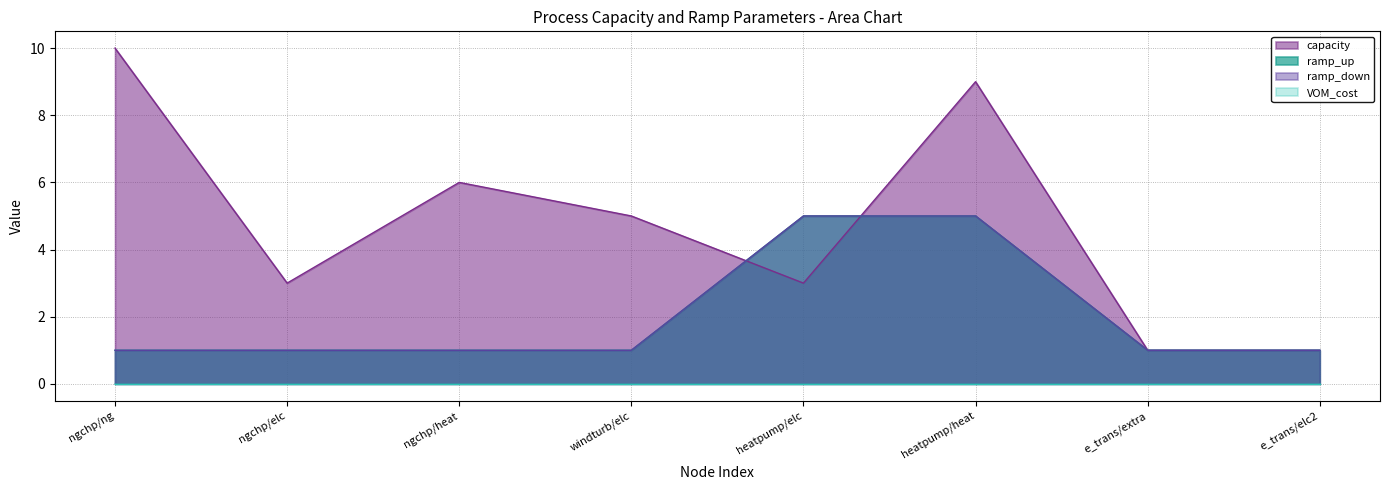

How many interior local peaks does the capacity series have?

2